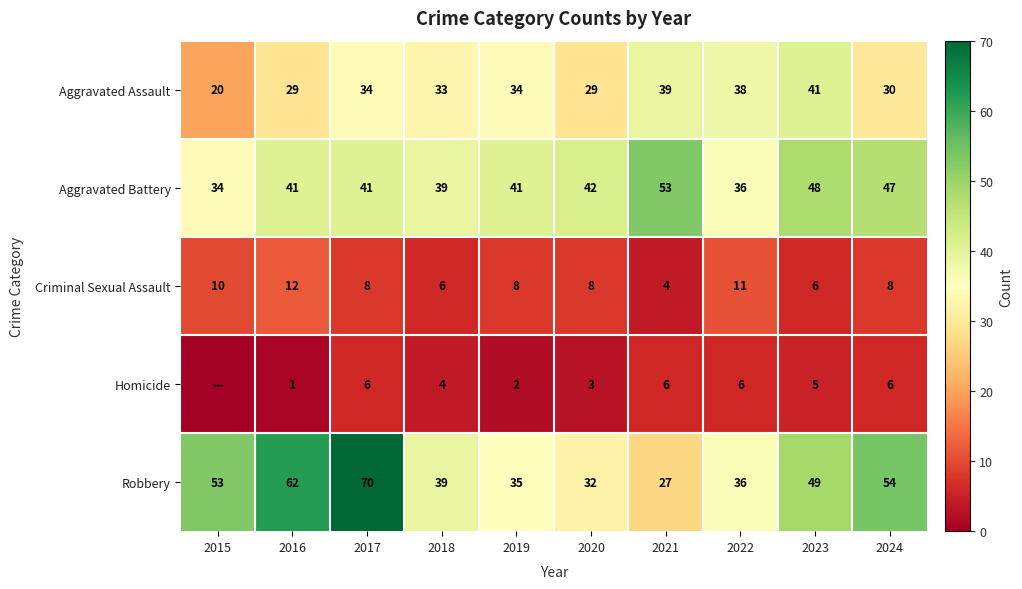

Rank the series at 2017 from highest to lowest value.

Robbery, Aggravated Battery, Aggravated Assault, Criminal Sexual Assault, Homicide